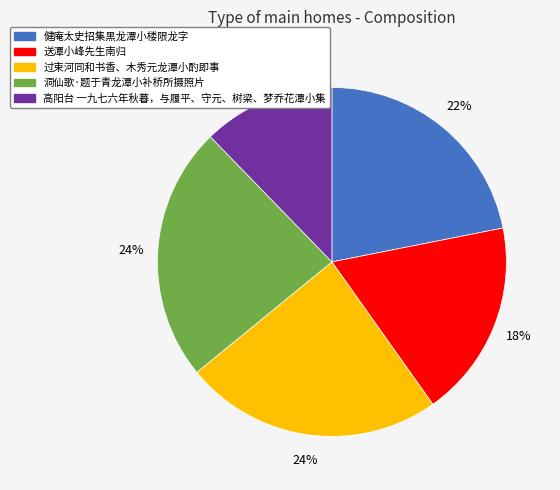

Between 送潭小峰先生南归 and 洞仙歌·题于青龙潭小补桥所摄照片, which is larger?

洞仙歌·题于青龙潭小补桥所摄照片